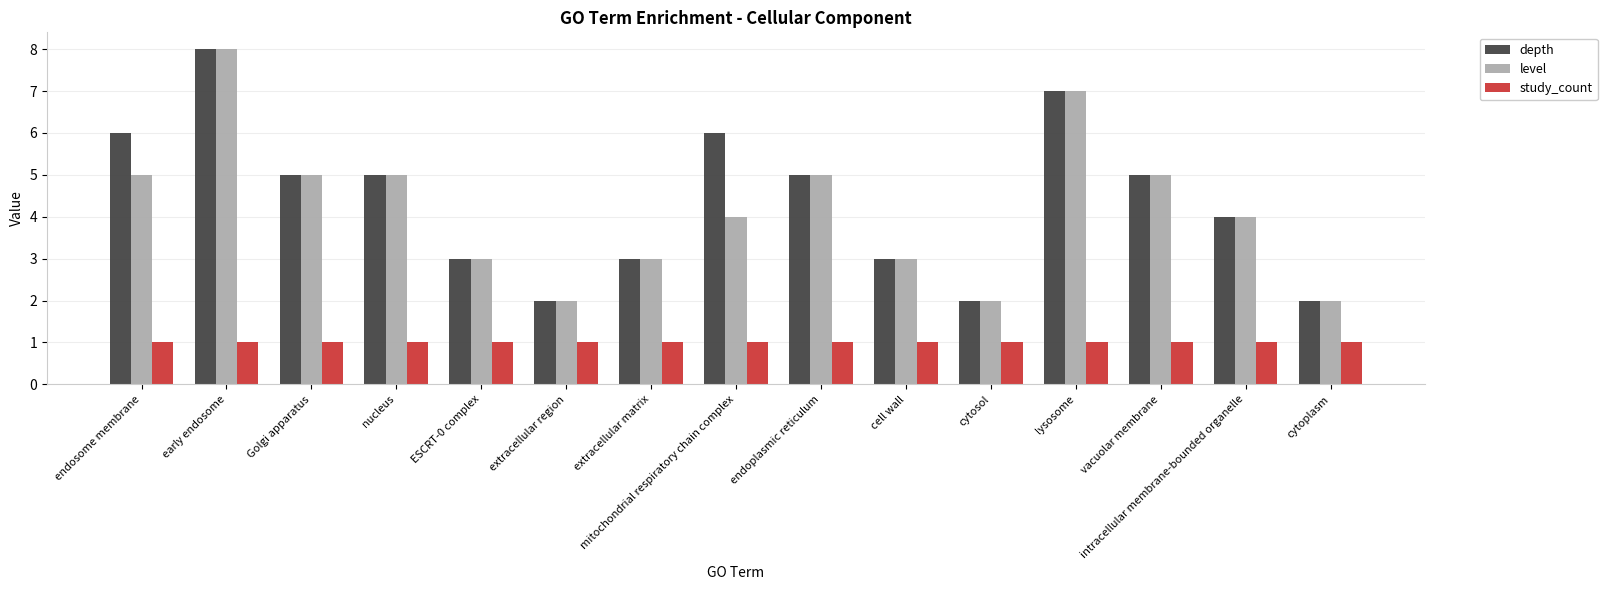

What is the difference between the level values at vacuolar membrane and cytosol?

3